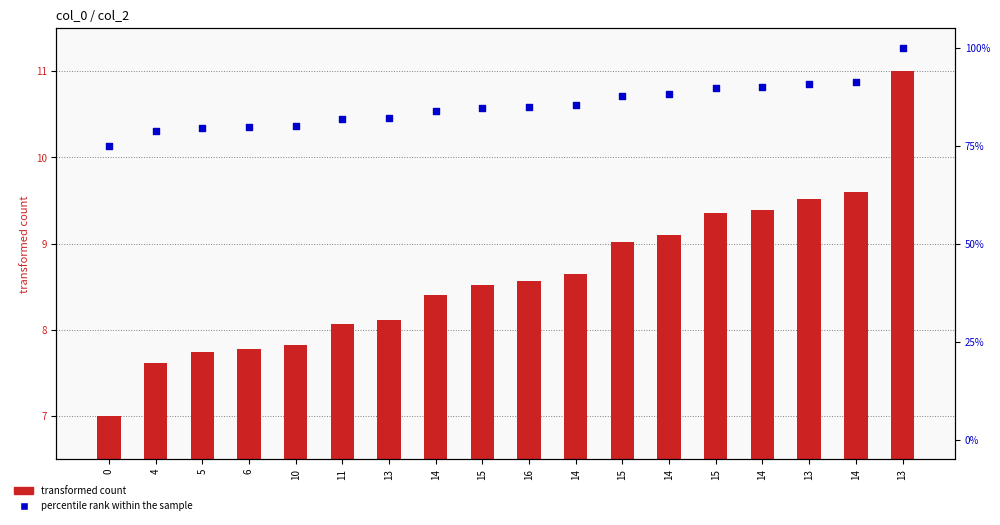

Which series contains the highest Y value?

percentile rank within the sample